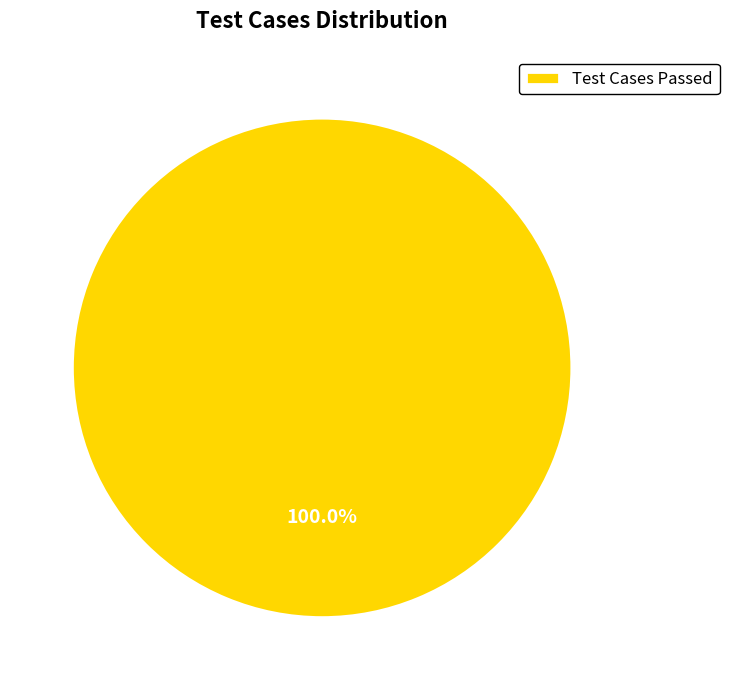

Is there a majority slice in this chart?

Yes